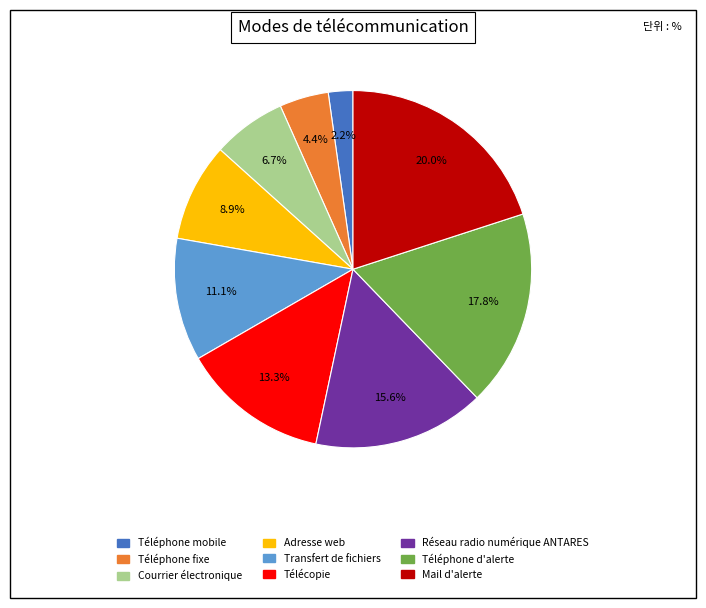

Which category has the smallest portion of the pie?

Téléphone mobile